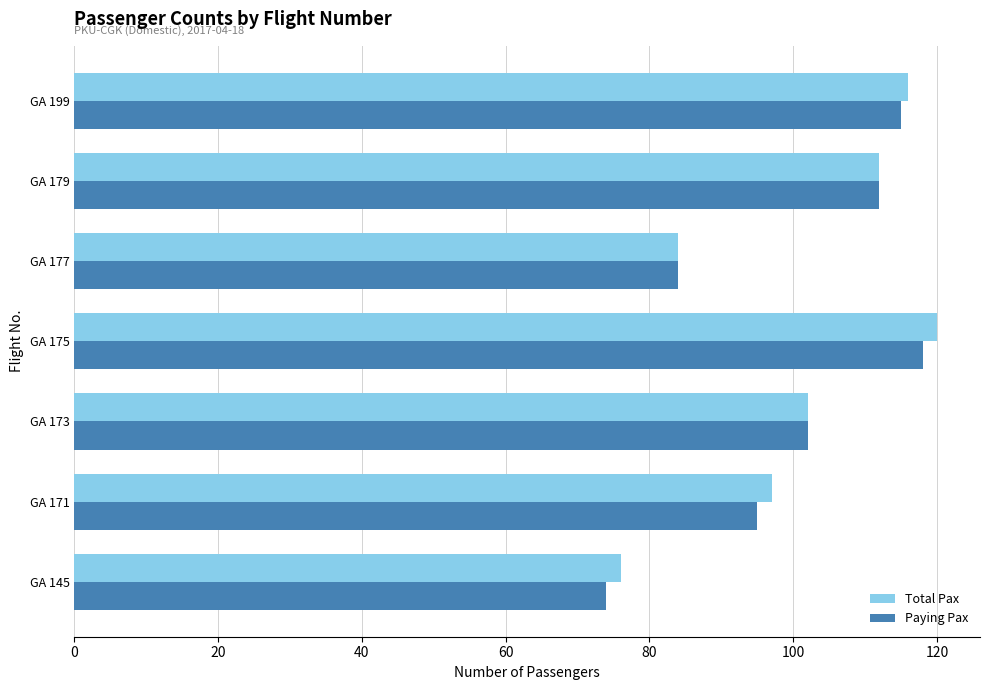

What is the difference between the maximum and minimum values in the Paying Pax series?

44